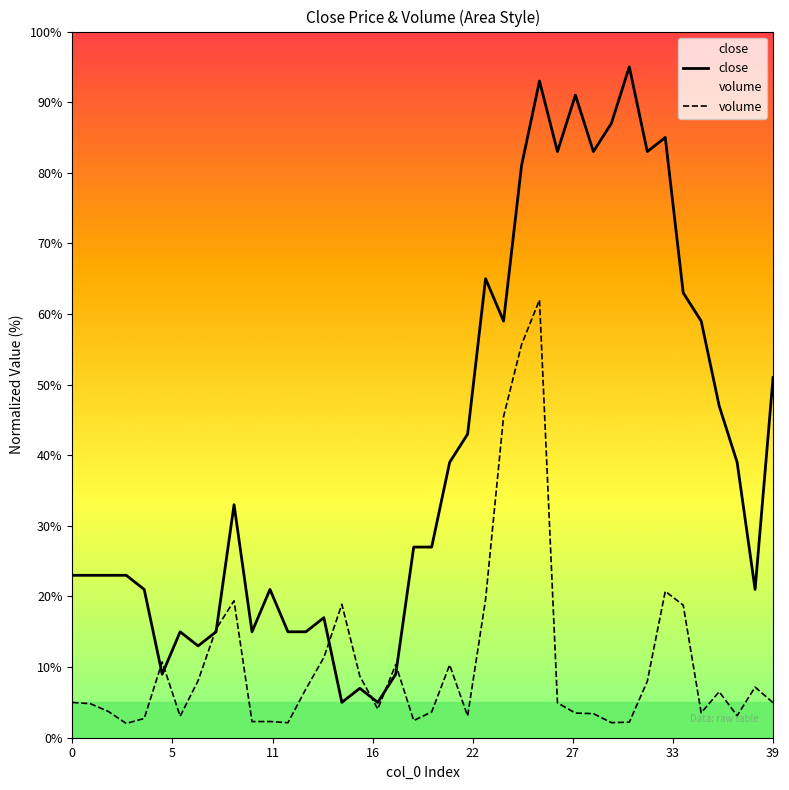

Is this an area chart (filled region under the line)?

No